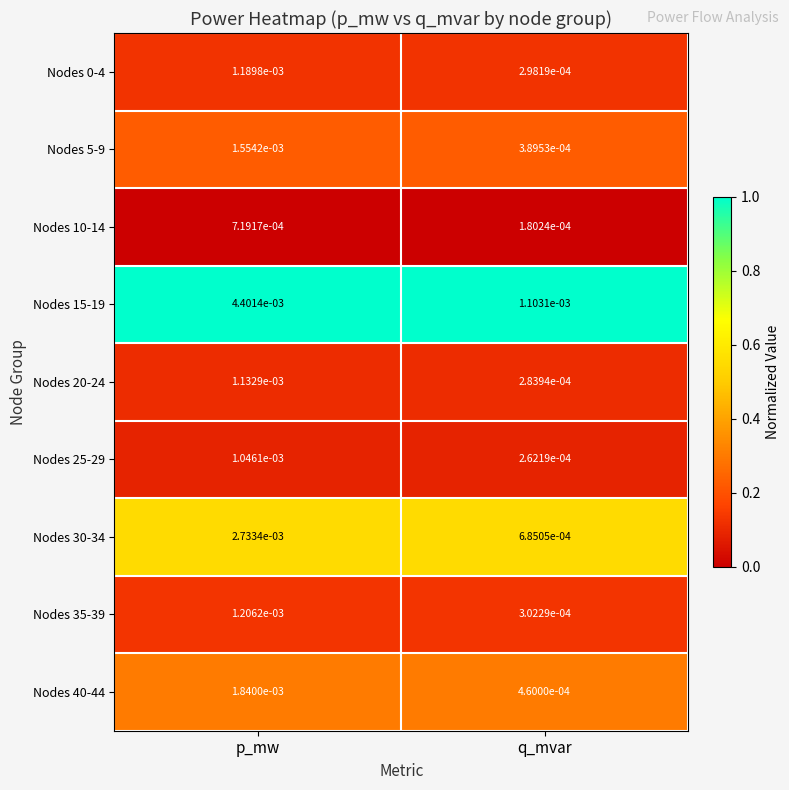

Is the value of Nodes 30-34 at p_mw greater than the value of Nodes 10-14 at p_mw?

Yes